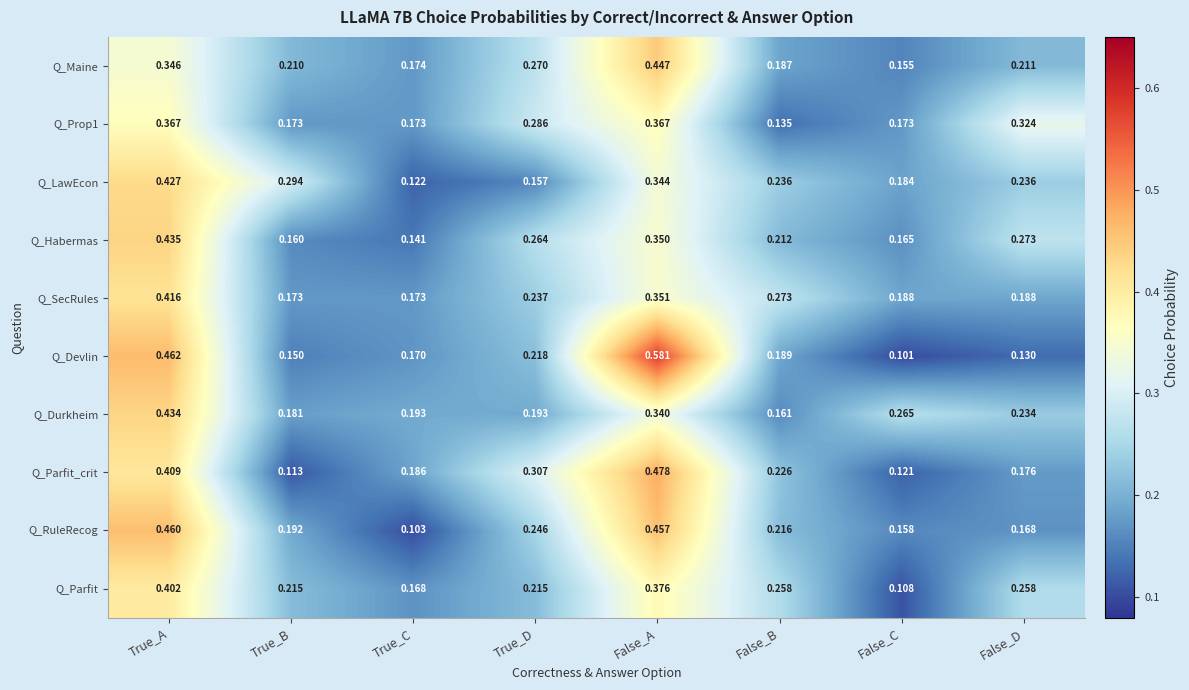

Is the value of Q_Prop1 at False_C greater than the value of Q_Maine at False_A?

No